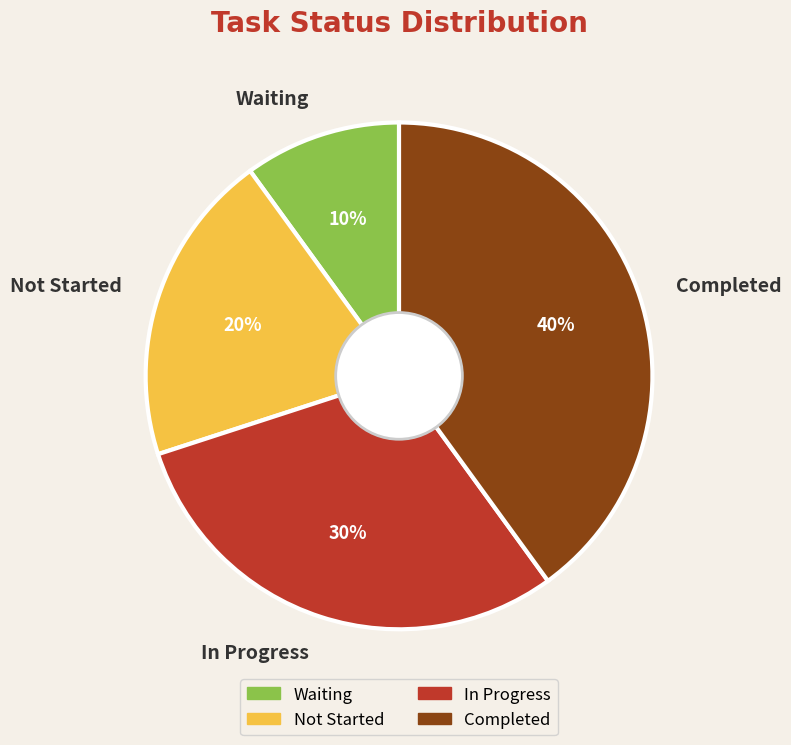

Which category has the smallest portion of the pie?

Waiting